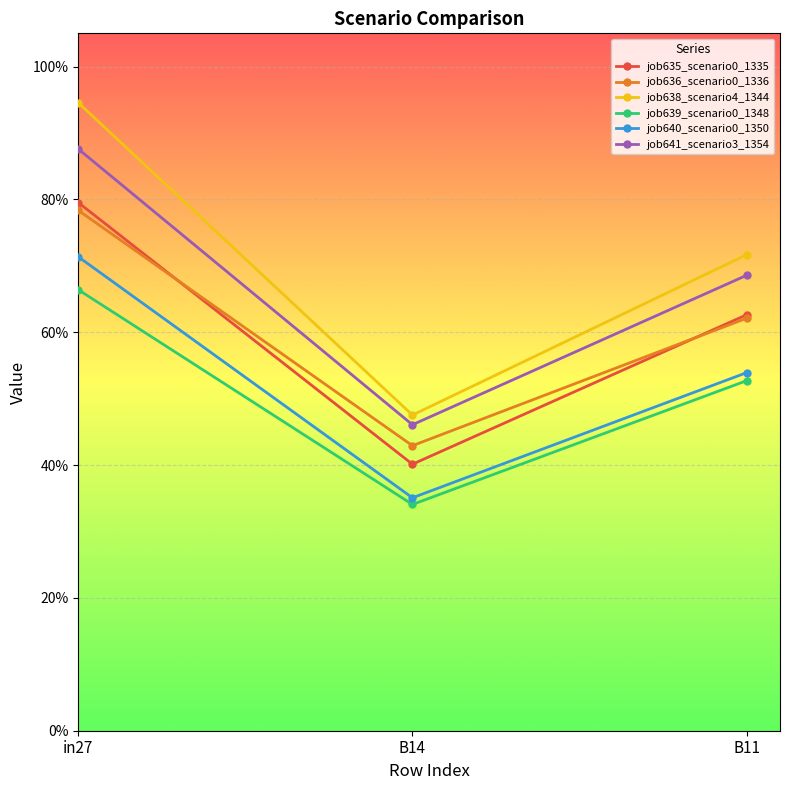

Reading left to right, what are all the values shown in this chart?

job635_scenario0_1335: 0.8	0.4	0.6
job636_scenario0_1336: 0.8	0.4	0.6
job638_scenario4_1344: 0.9	0.5	0.7
job639_scenario0_1348: 0.7	0.3	0.5
job640_scenario0_1350: 0.7	0.4	0.5
job641_scenario3_1354: 0.9	0.5	0.7